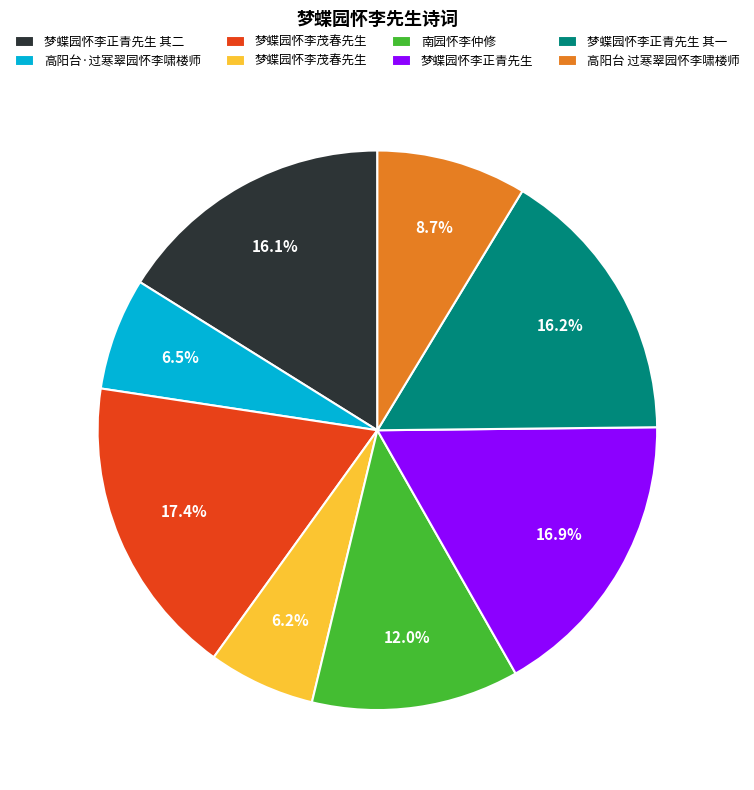

How many segments does this pie chart have?

8